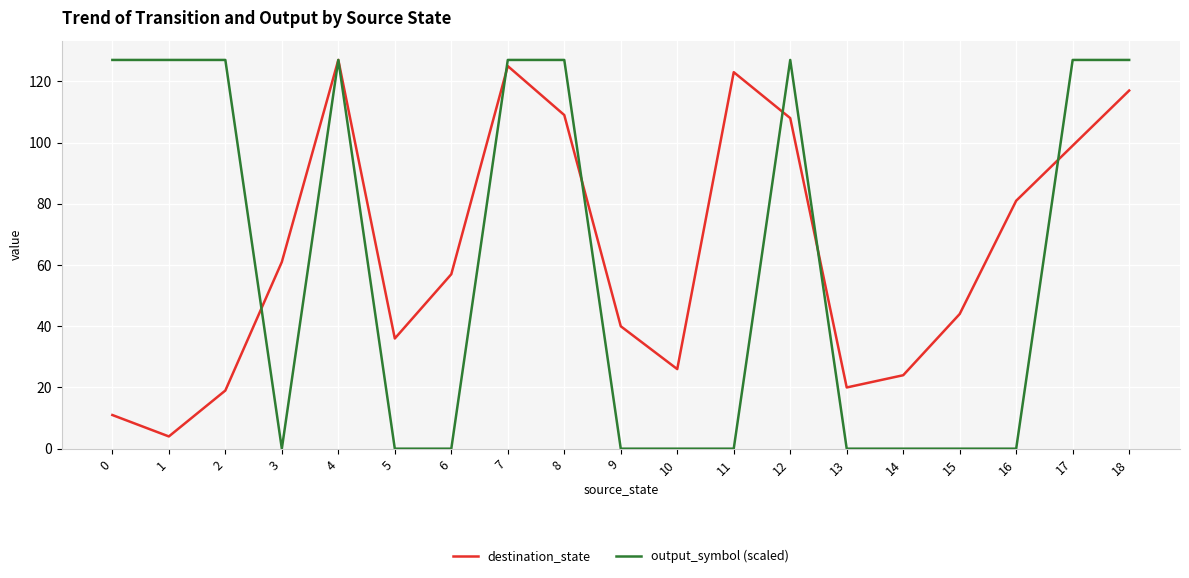

True or false: output_symbol (scaled) has a value of -87 at 15.

False